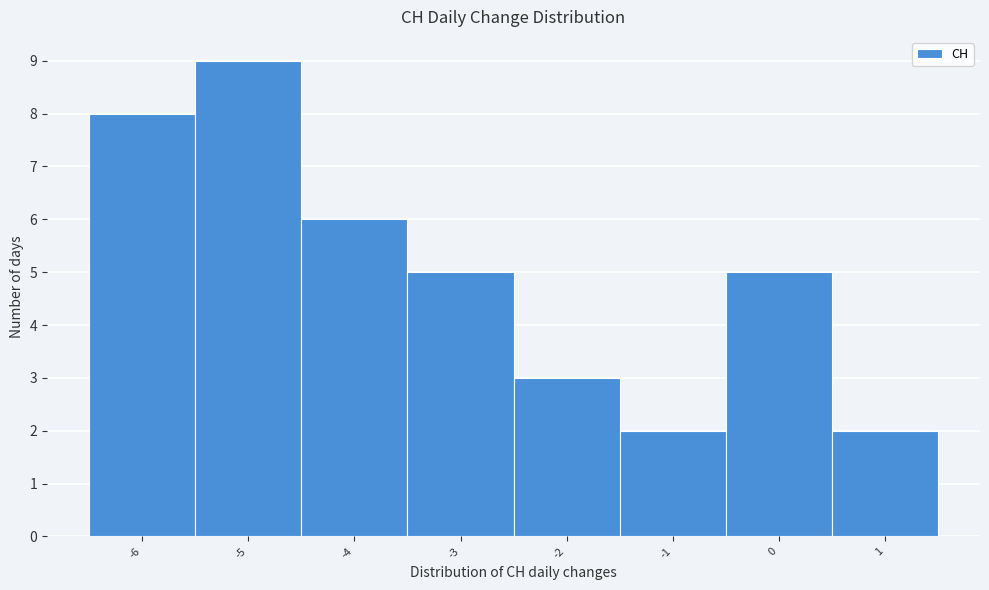

Reading left to right, transcribe this chart: for each bar, give the range it covers on the x-axis and its height. The values are not printed on the chart, so give them approximately, as read against the axis.

-6.5 to -5.5: 8
-5.5 to -4.5: 9
-4.5 to -3.5: 6
-3.5 to -2.5: 5
-2.5 to -1.5: 3
-1.5 to -0.5: 2
-0.5 to 0.5: 5
0.5 to 1.5: 2